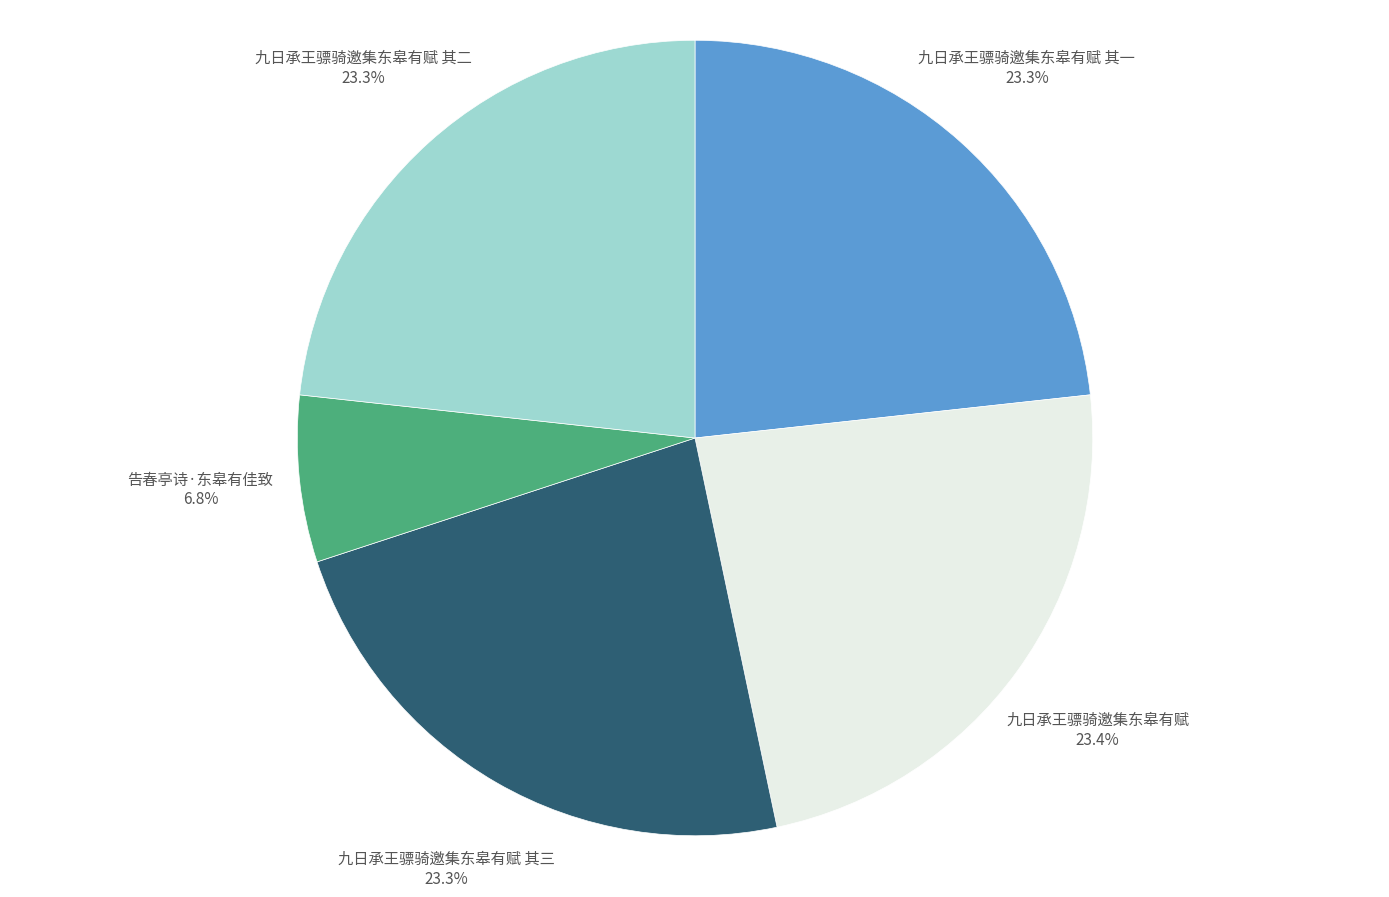

To the nearest percent, what is the difference between the largest and smallest slice percentages?

17%